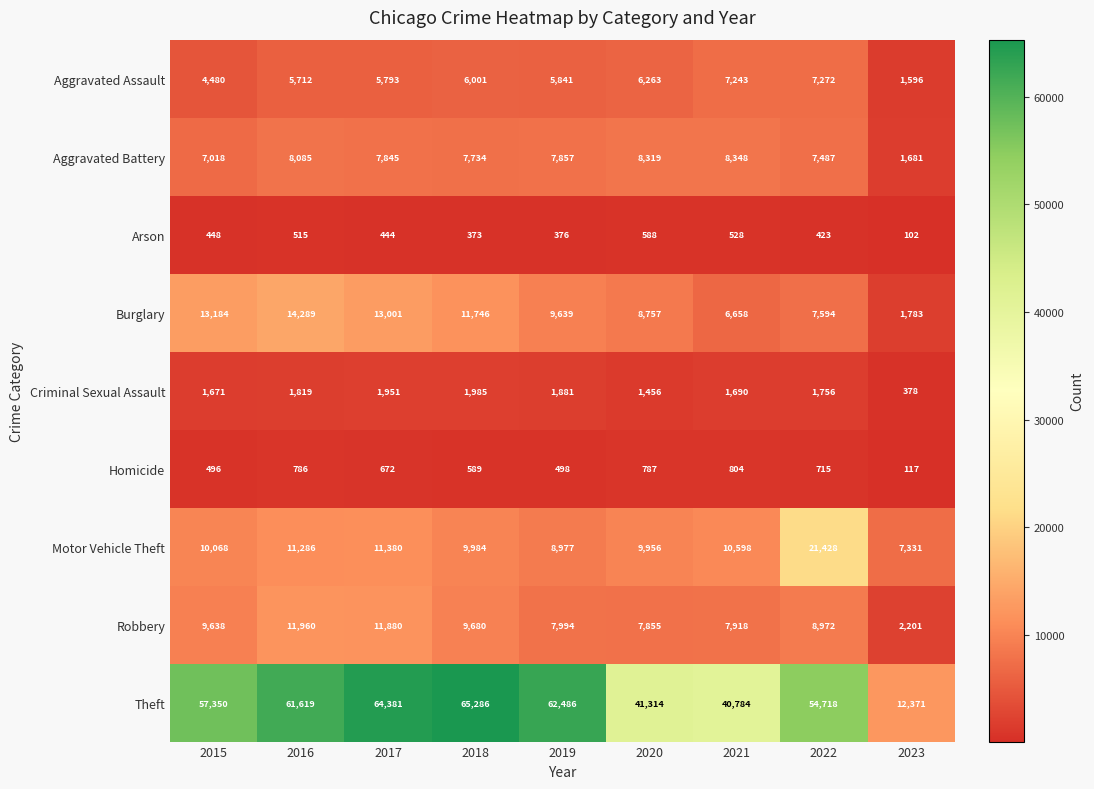

What is the minimum value shown in the chart?

102